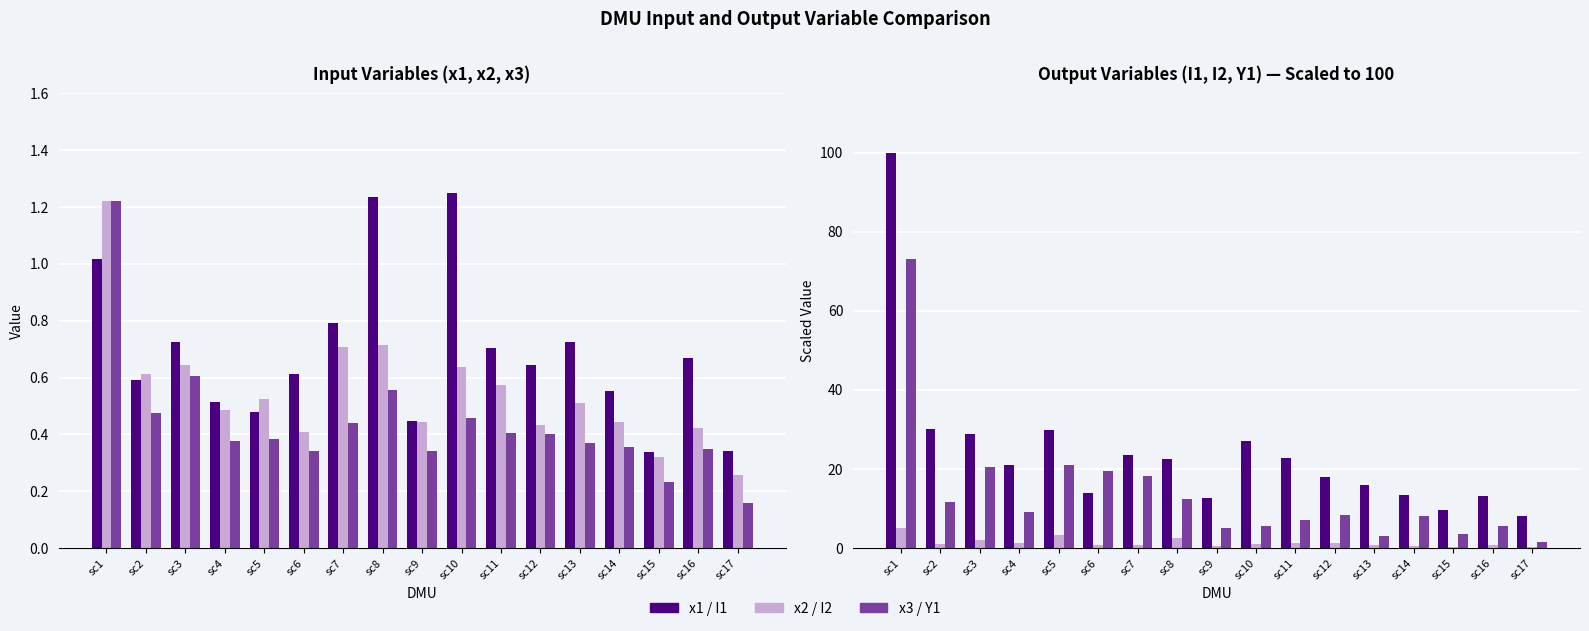

How many series are shown in this chart?

6